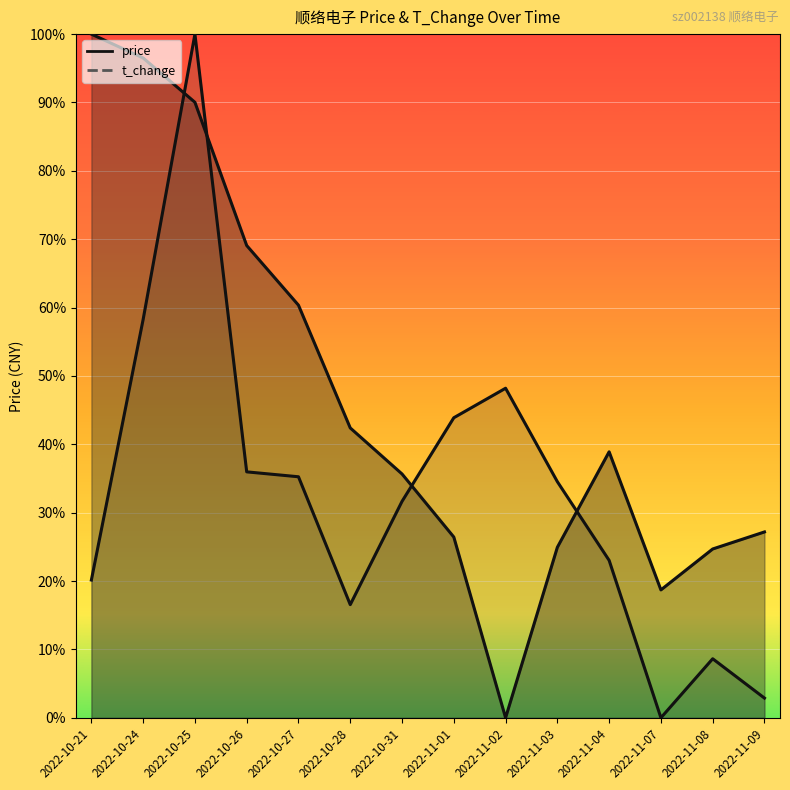

What is the highest value of the price series?

1.0